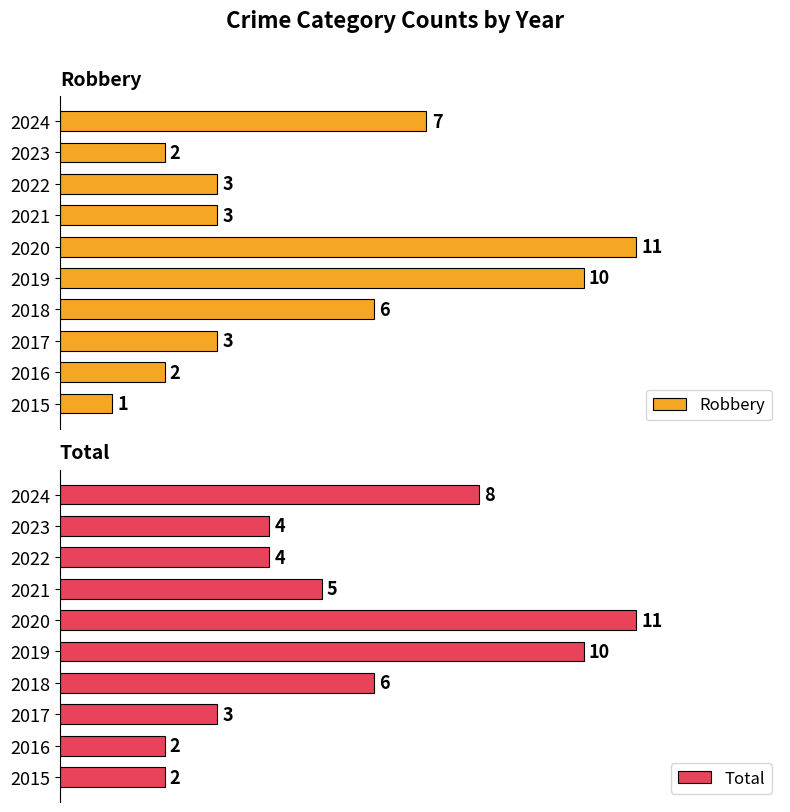

What is the minimum value for Robbery?

1